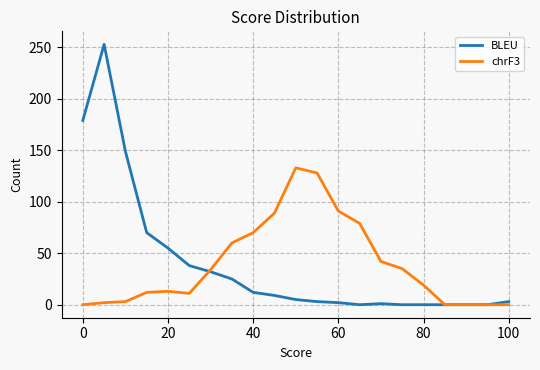

True or false: chrF3 and BLEU intersect in this chart.

True